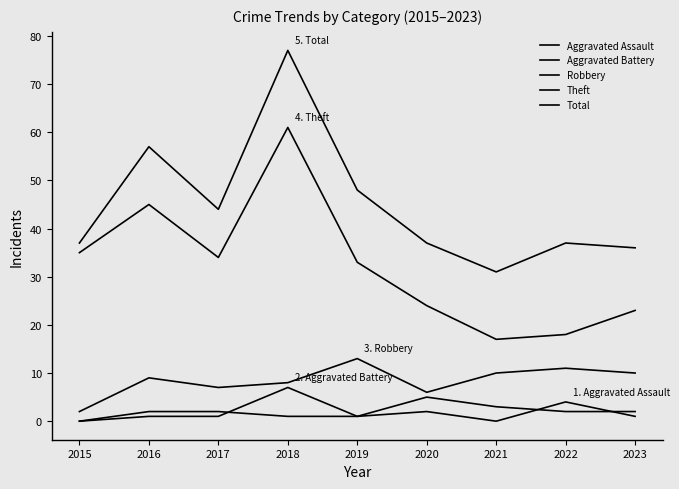

Does the chart display data point markers on the line(s)?

No